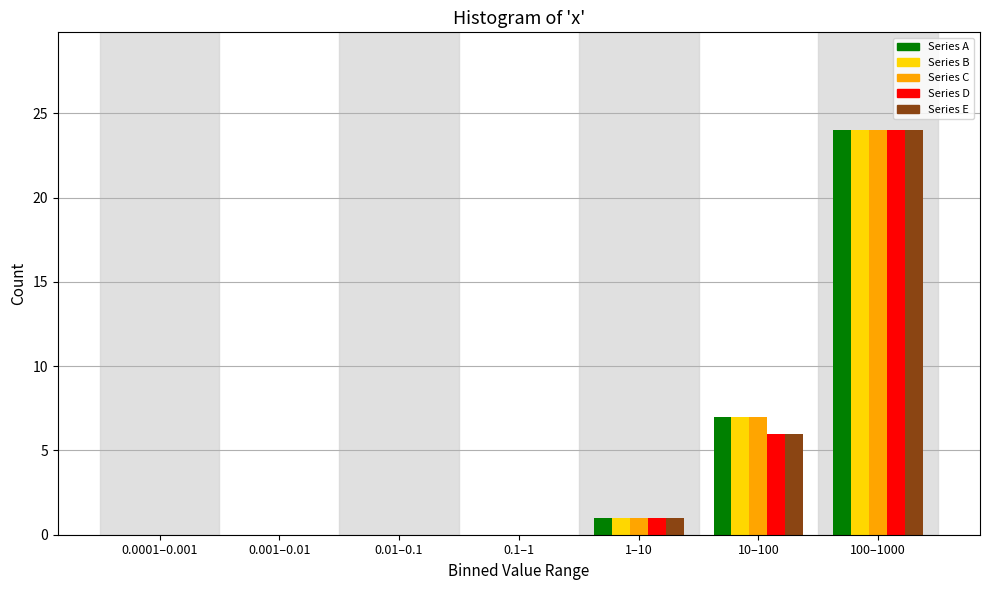

What is the sum of all Series B values?

32